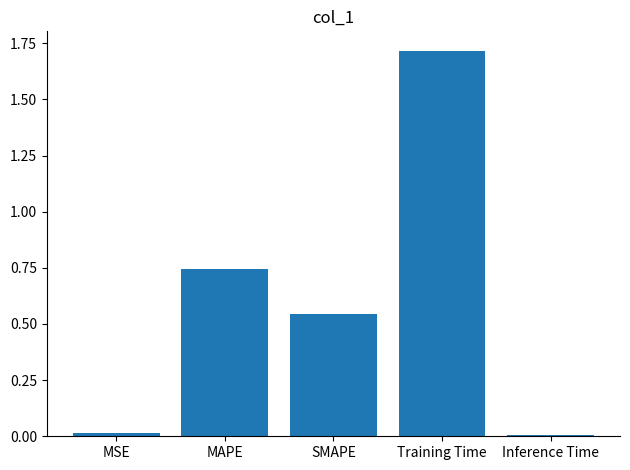

What is the label of the 3rd bar from the right?

SMAPE